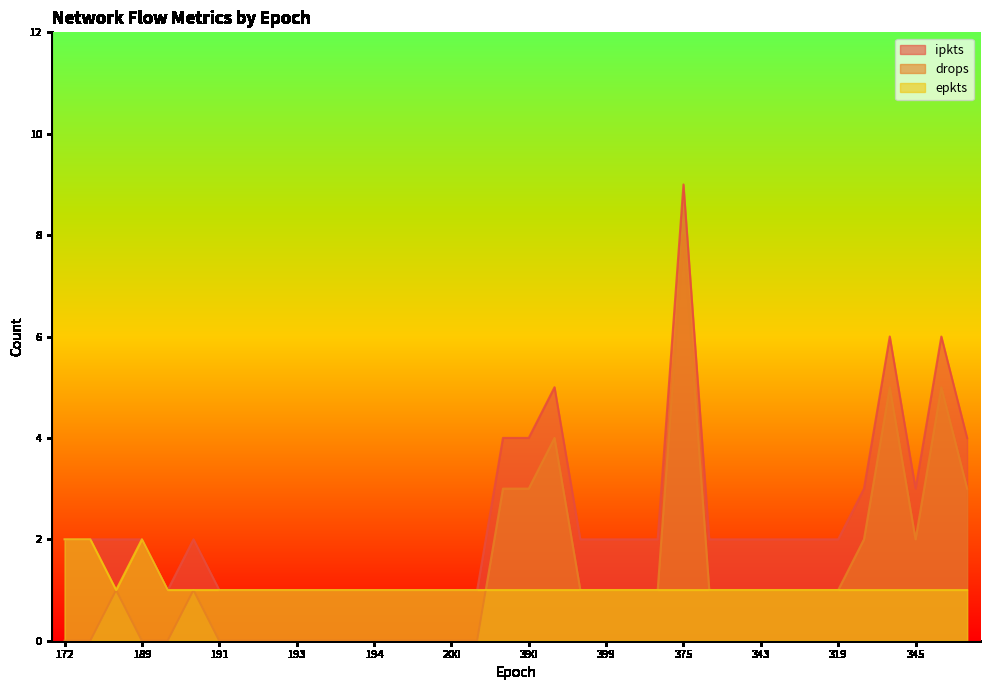

Is it true that ipkts equals 1 at 174?

False